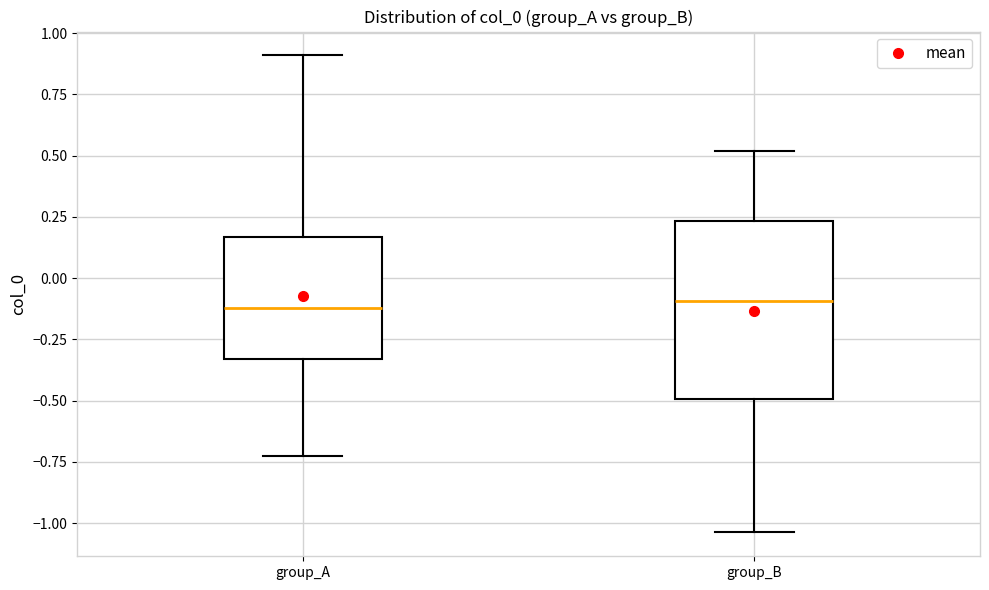

Where does the median line of the box for group_B sit on the y-axis? The values are not printed on the chart, so give them approximately, as read against the axis.

-0.10